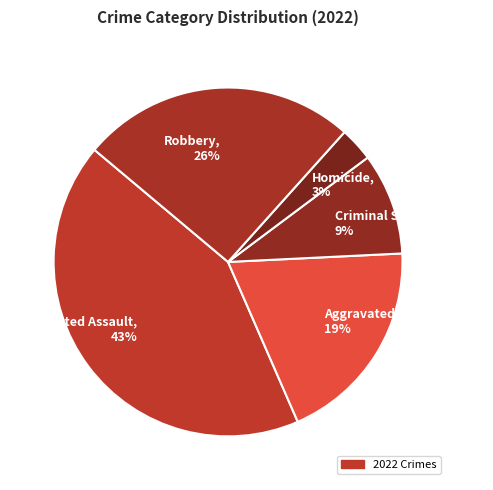

Is the sum of Homicide, 3% and Aggravated Battery, 19% greater than half?

No